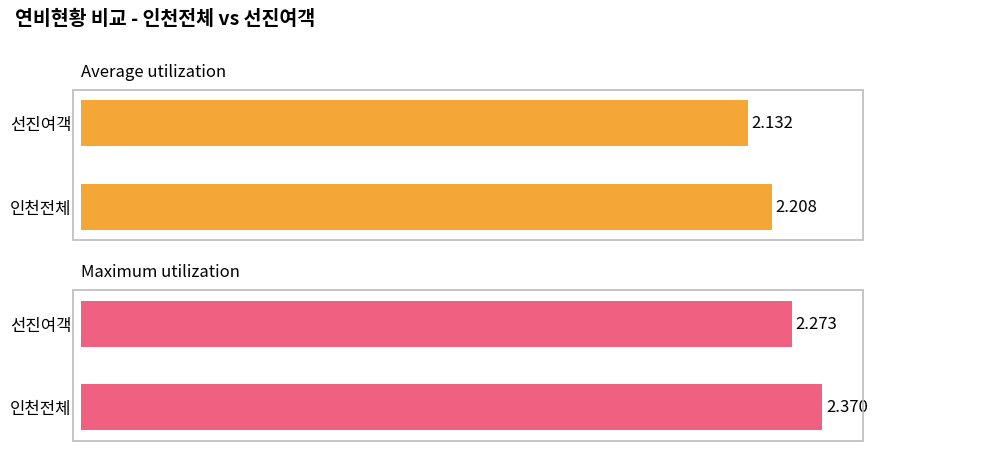

Rank the series by their average value, from highest to lowest.

인천전체, 선진여객